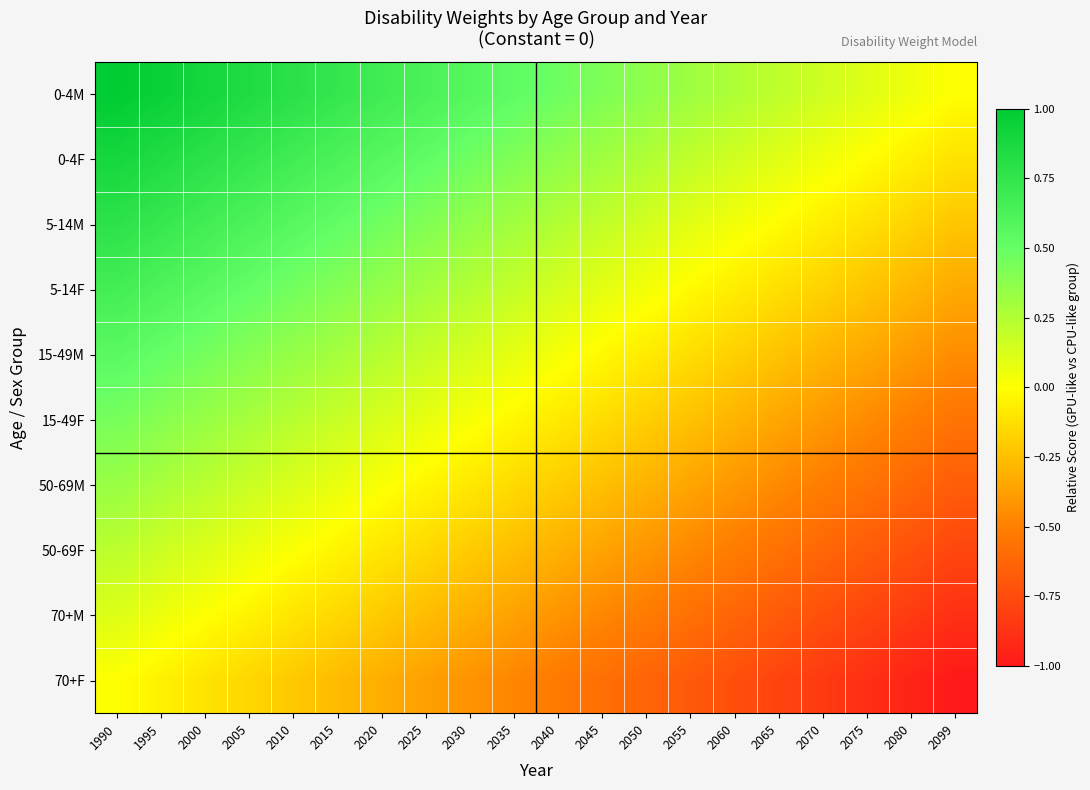

At which category is the sum across all series the highest?

1990